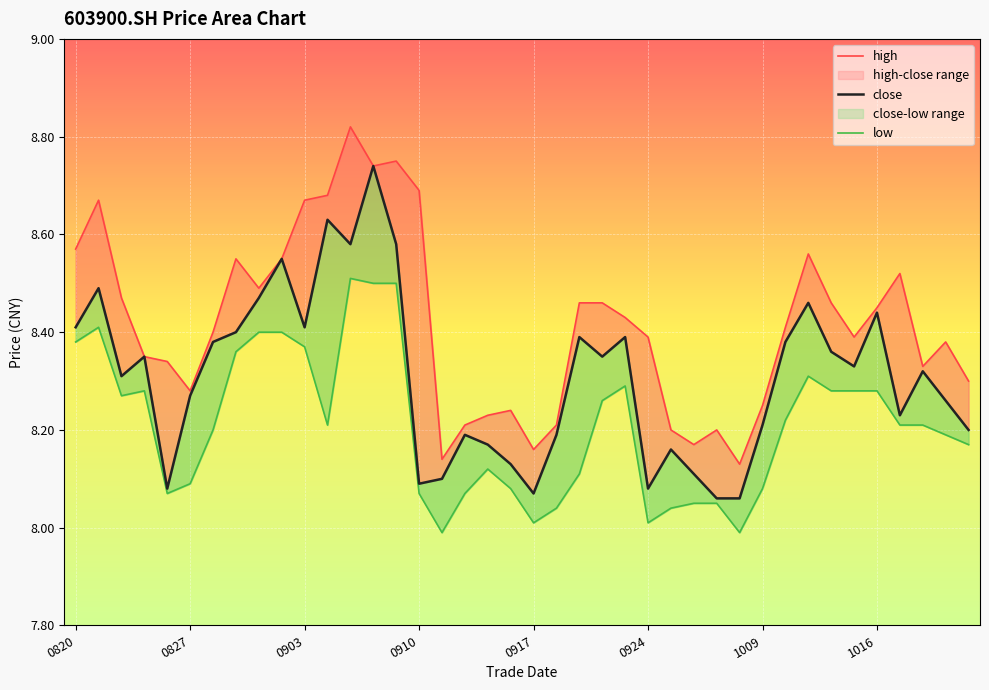

What is the greatest value displayed?

8.8